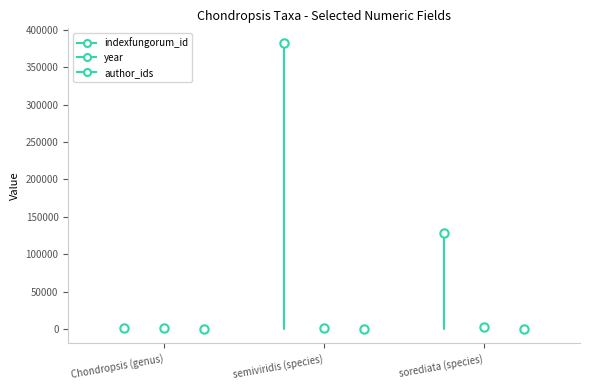

Is the value of indexfungorum_id at semiviridis (species) greater than the value of author_ids at sorediata (species)?

Yes